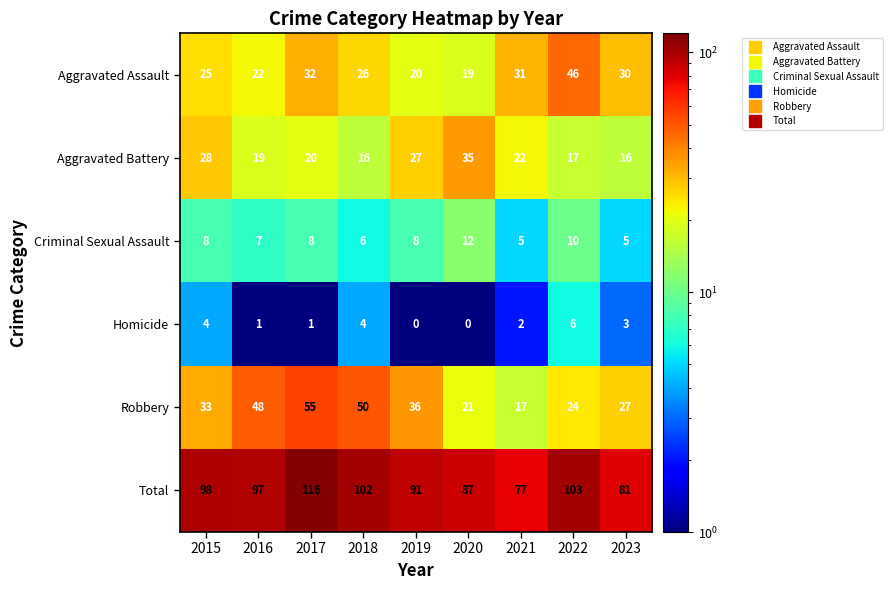

At which label does Aggravated Battery first exceed 20?

2015